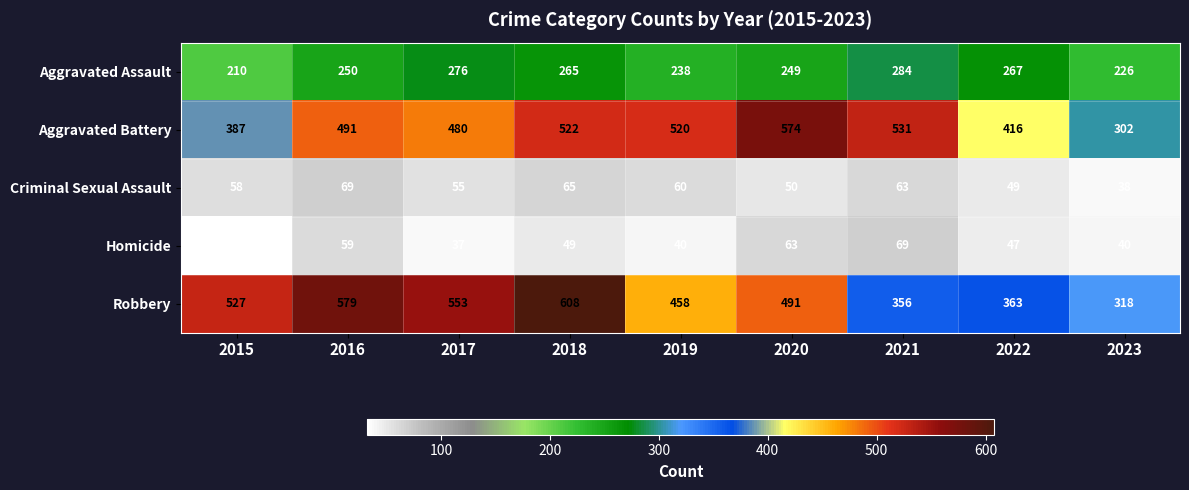

Rank the series at 2021 from highest to lowest value.

Aggravated Battery, Robbery, Aggravated Assault, Homicide, Criminal Sexual Assault